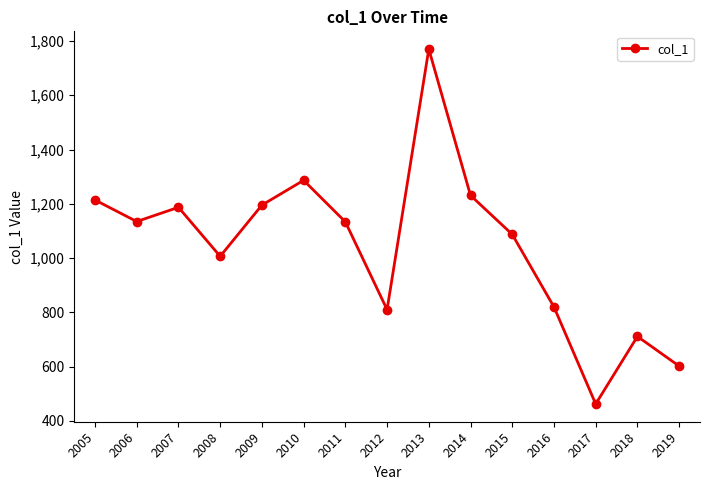

What is the difference between the maximum and minimum values?

1308.2